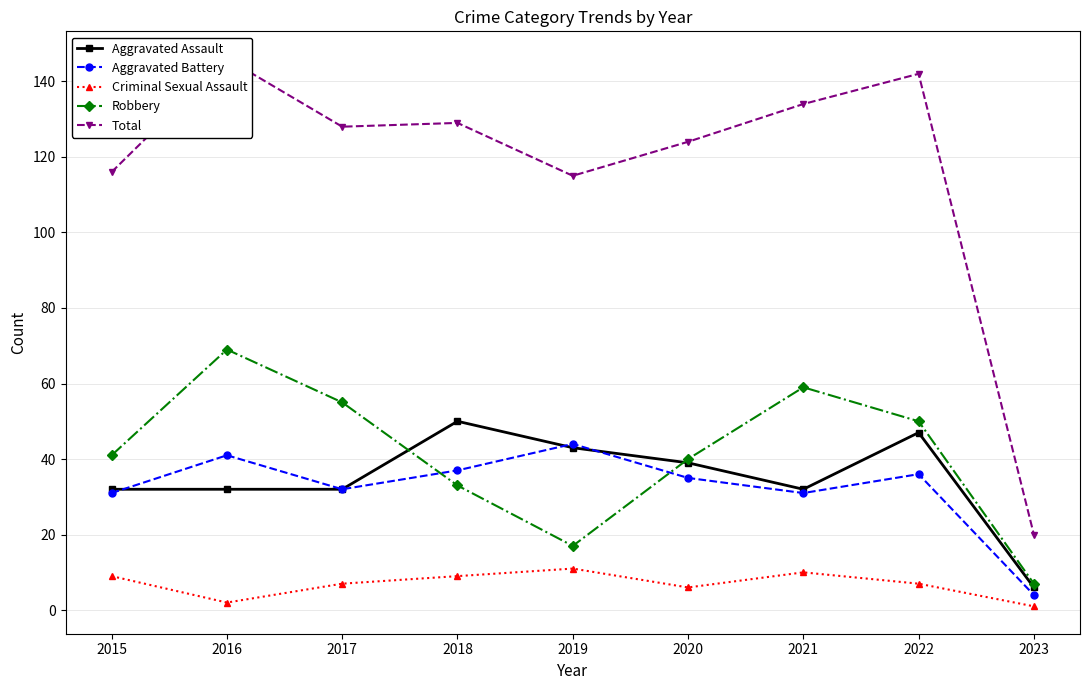

What is the difference between the Total values at 2019 and 2023?

95